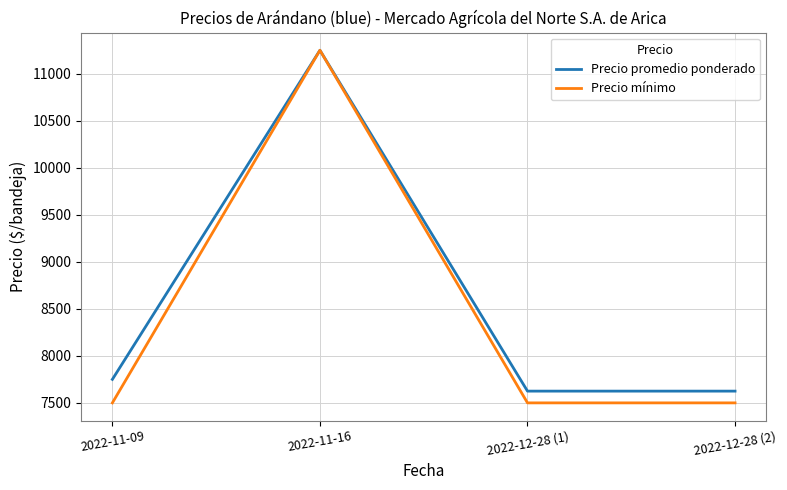

True or false: Precio promedio ponderado has a value of 3115 at 2022-12-28 (2).

False